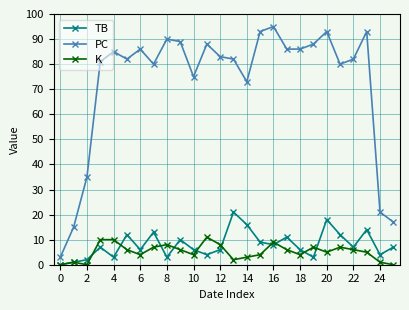

Rank the series by their maximum value, from highest to lowest.

PC, TB, K